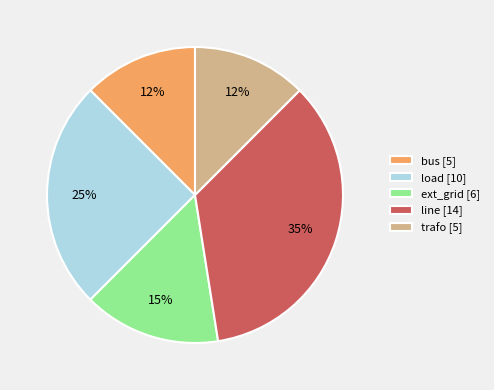

Is the sum of load [10] and line [14] greater than half?

Yes